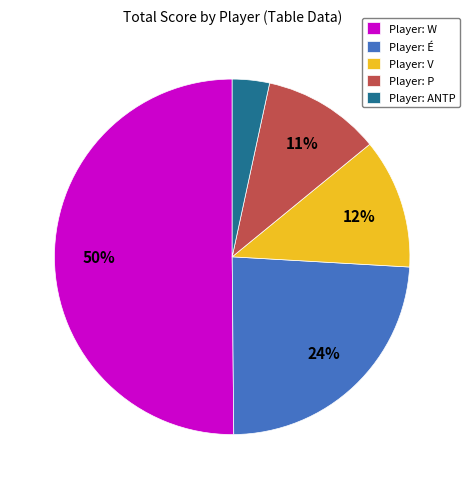

What percentage is the Player: W slice, to the nearest percent?

50%